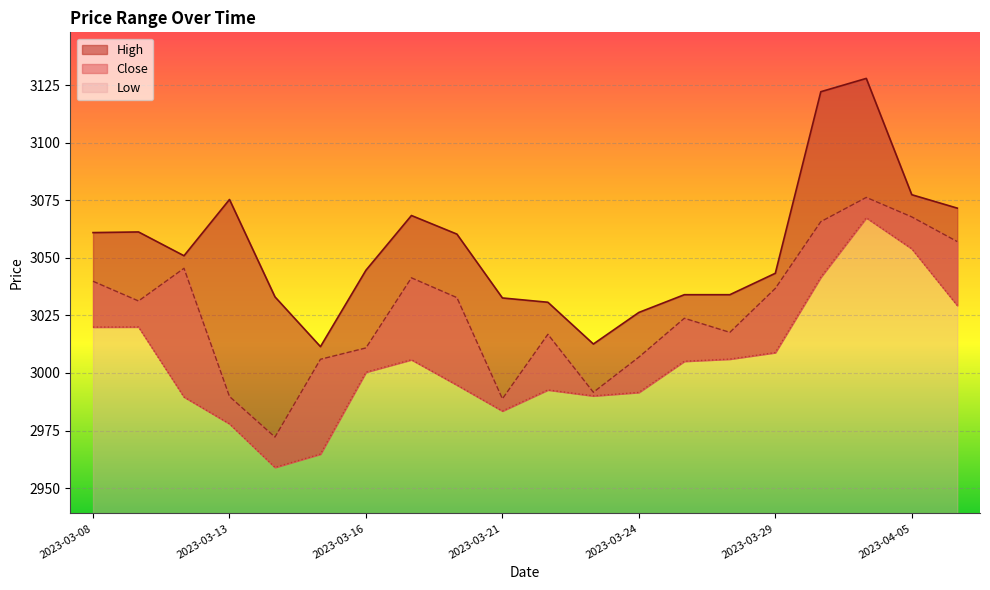

List the series in order of their peak value, highest first.

High, Close, Low